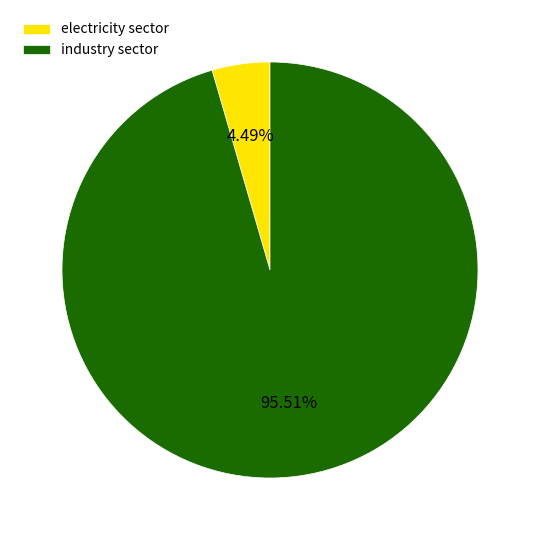

To the nearest percent, what portion does electricity sector represent?

4%